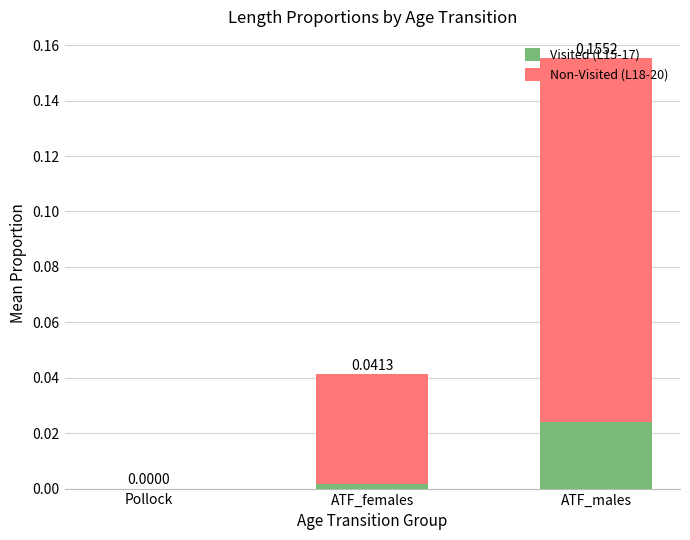

How many series are shown in this chart?

2